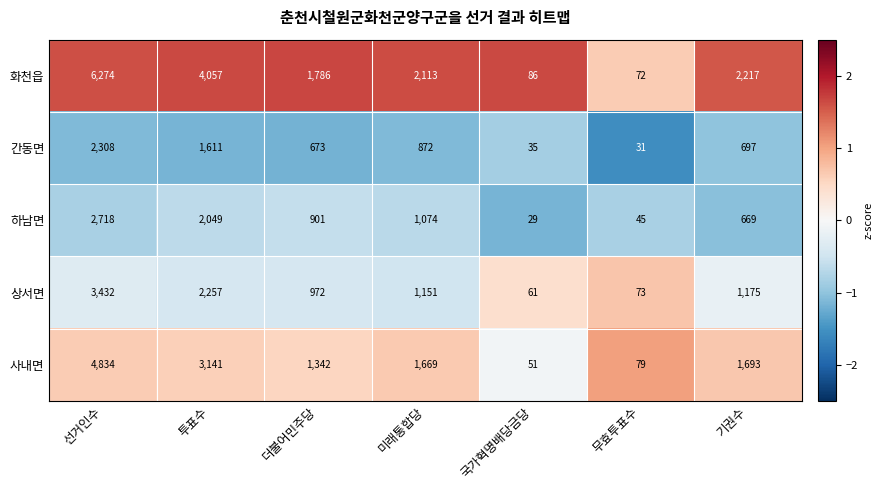

True or false: 화천읍 has a value of 2113 at 미래통합당.

True